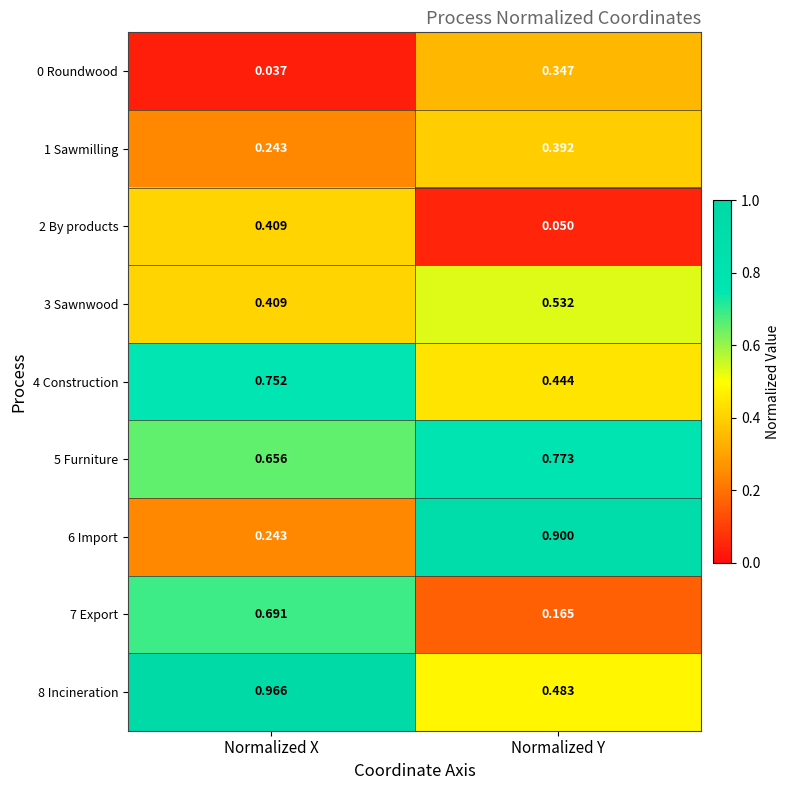

Is the value of 8 Incineration at Normalized X greater than the value of 0 Roundwood at Normalized X?

Yes